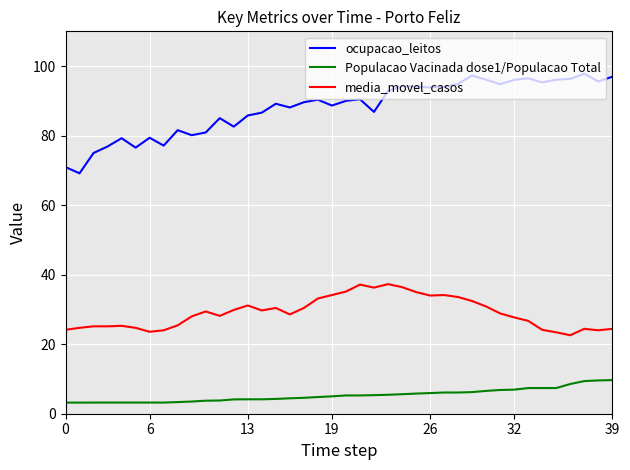

What is the maximum value for ocupacao_leitos?

97.8